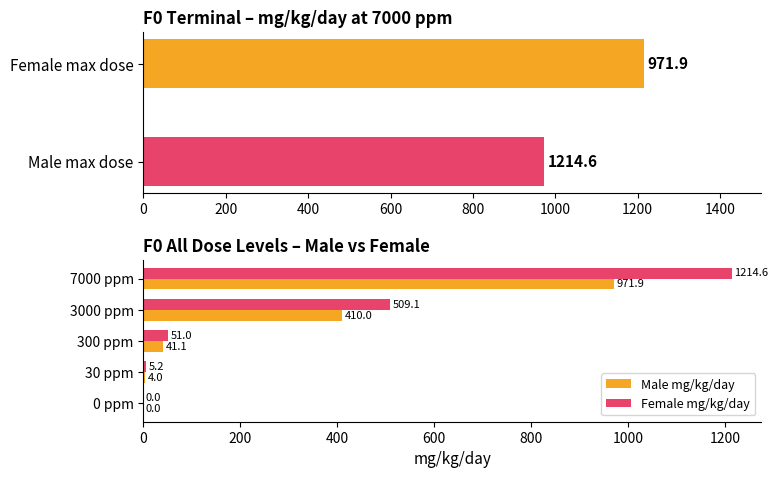

True or false: Female mg/kg/day has a value of 0.0 at 0 ppm.

True